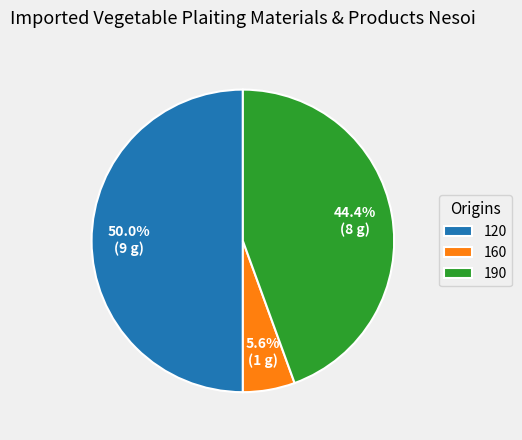

How many segments does this pie chart have?

3